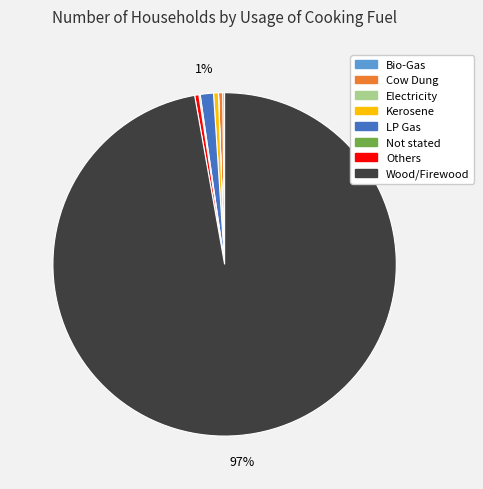

Which slice represents more than half of the pie?

Wood/Firewood